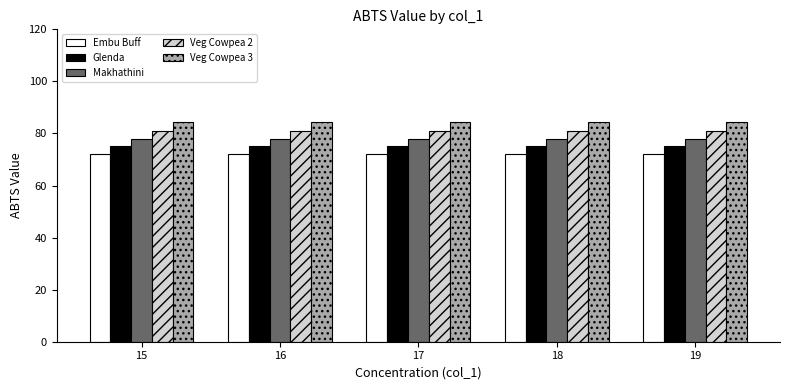

Does the chart contain stacked bars?

No